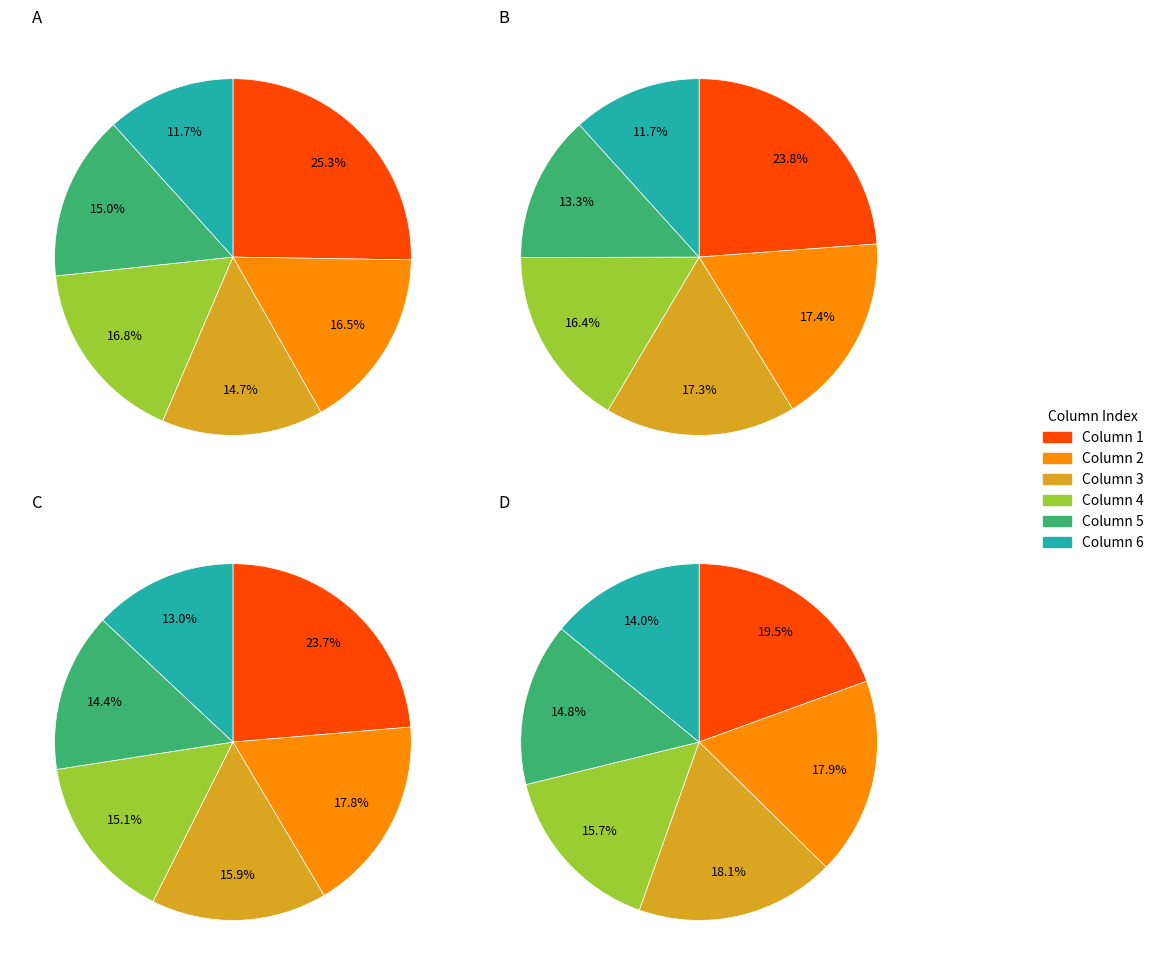

Count the number of slices in the pie.

6